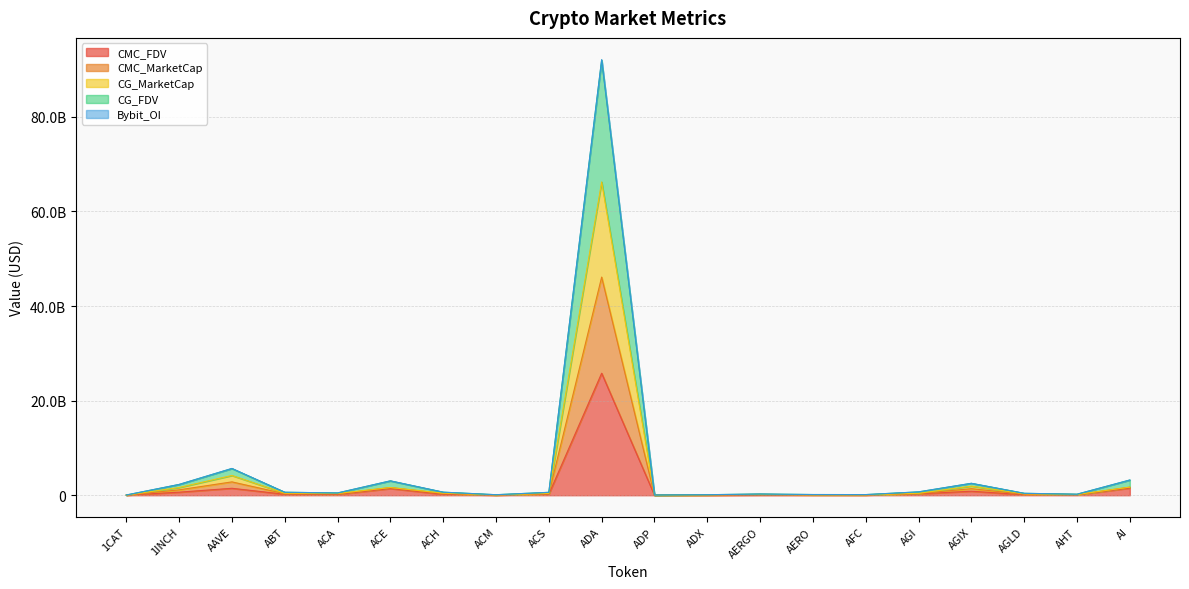

True or false: CG_MarketCap and CMC_FDV cross at least once.

False